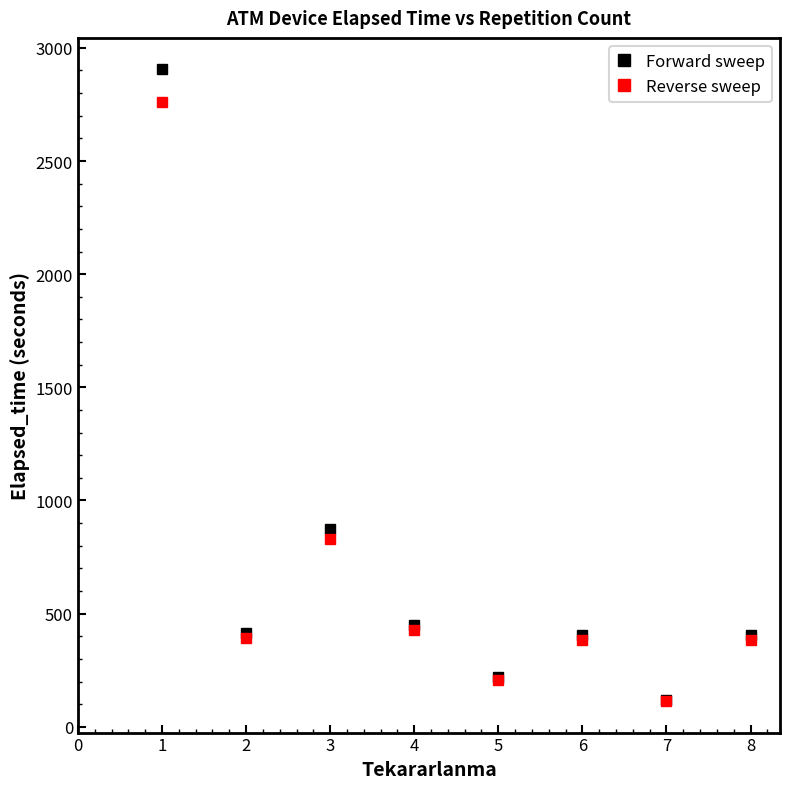

Which series has the widest spread of values?

Forward sweep